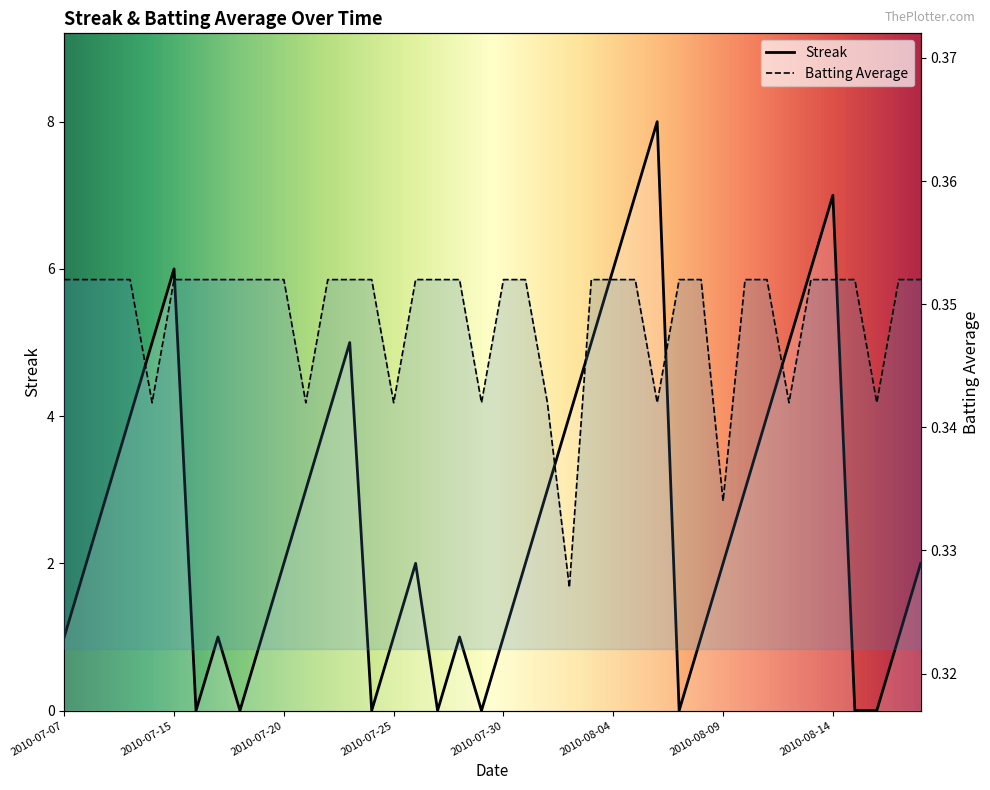

What is the value of the Streak point at the 22nd from the left?

2.0